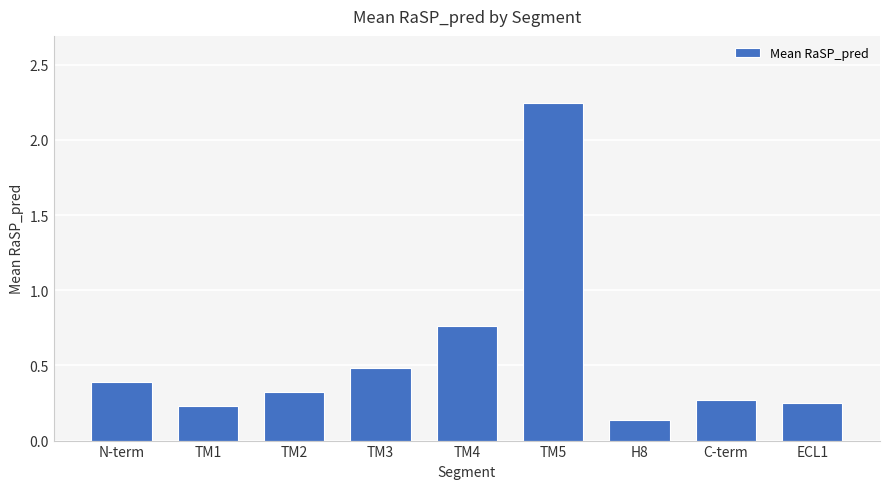

What is the sum of the values at ECL1 and TM5?

2.5